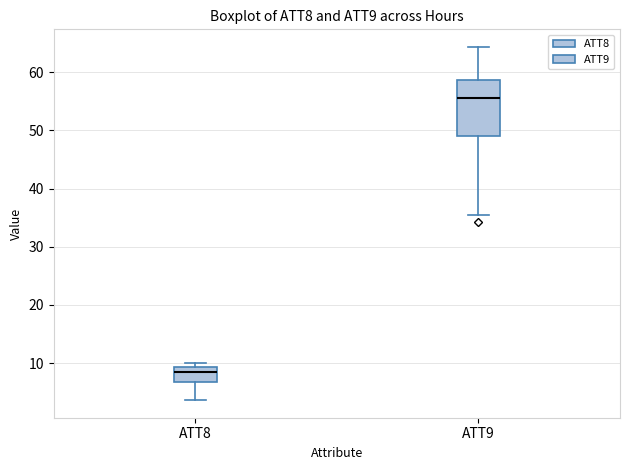

Which box's median line is the highest?

ATT9